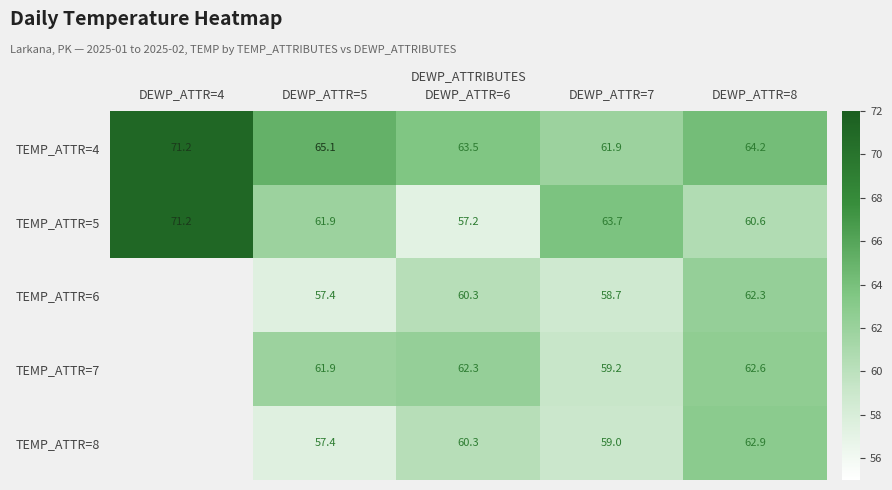

What is the spread (max minus min) of values at DEWP_ATTR=7?

5.0